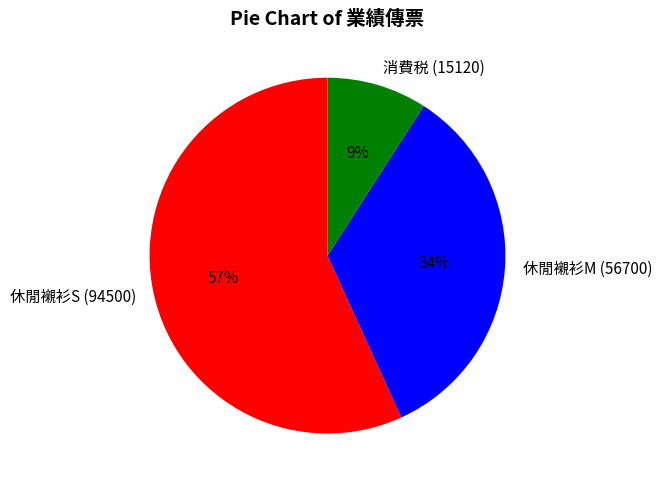

Does 休閒襯衫M (56700) account for over 50% of the chart?

No